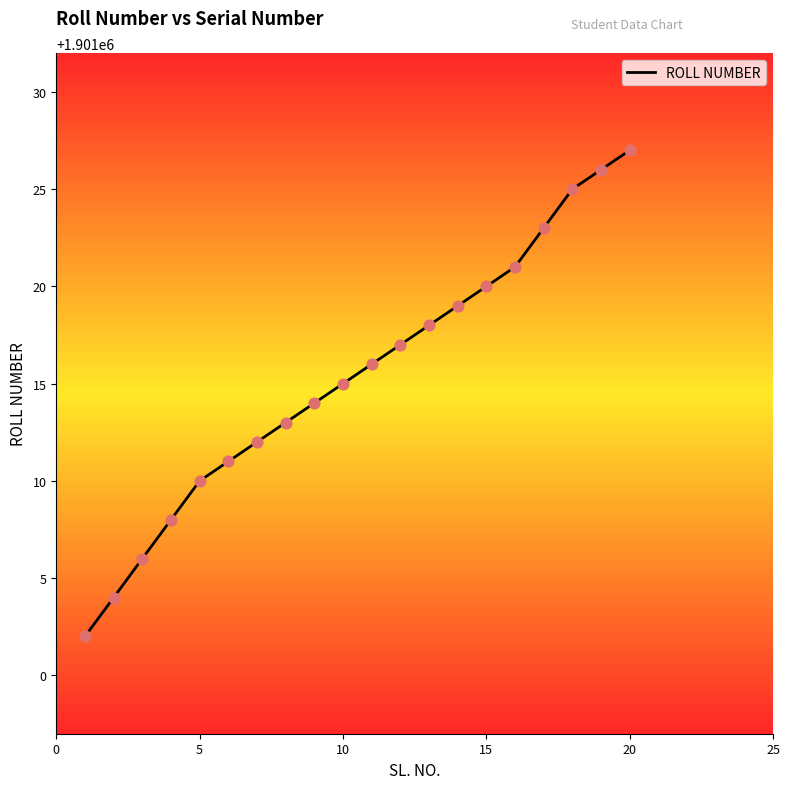

What is the greatest value displayed?

1901027